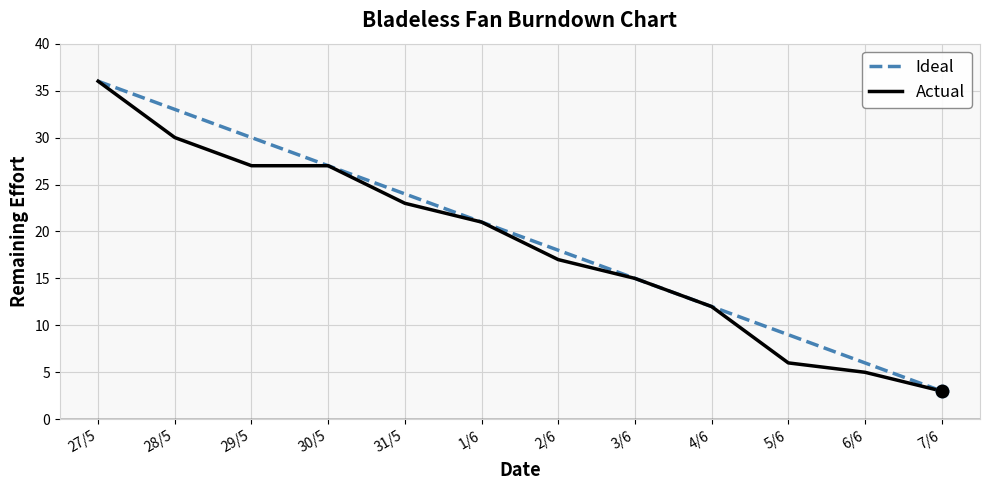

Is the value of Ideal at 30/5 greater than the value of Actual at 6/6?

Yes